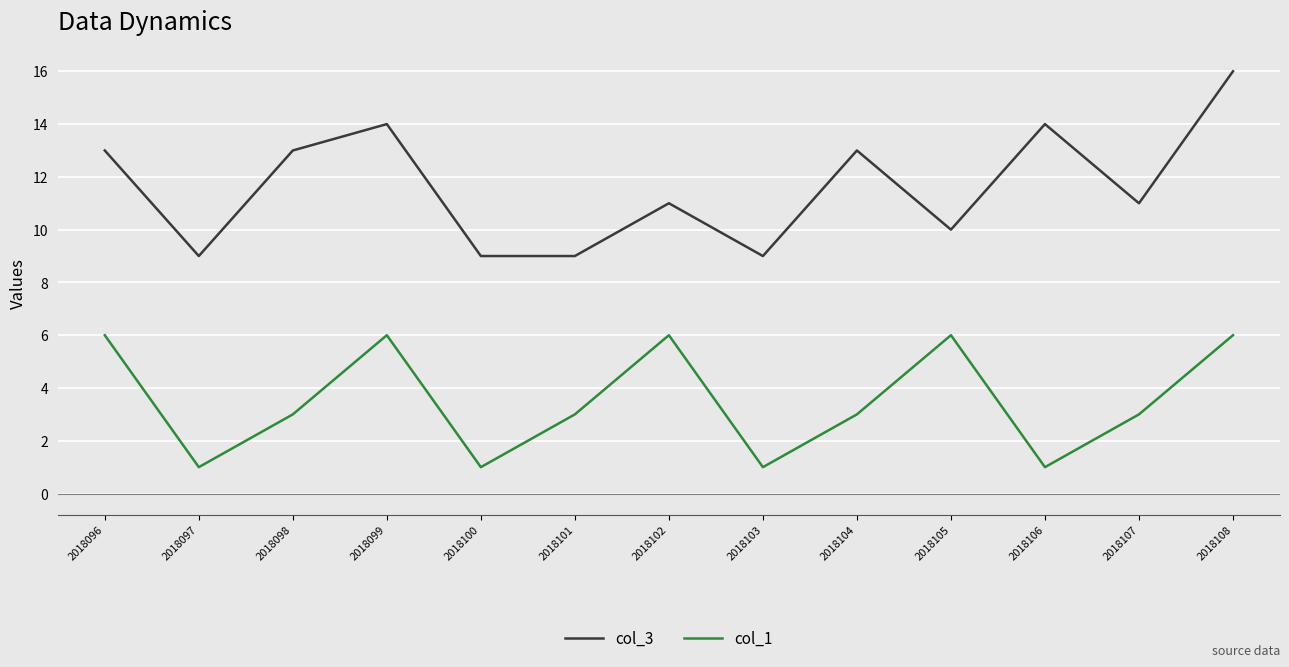

Rank the series by their average value, from highest to lowest.

col_3, col_1